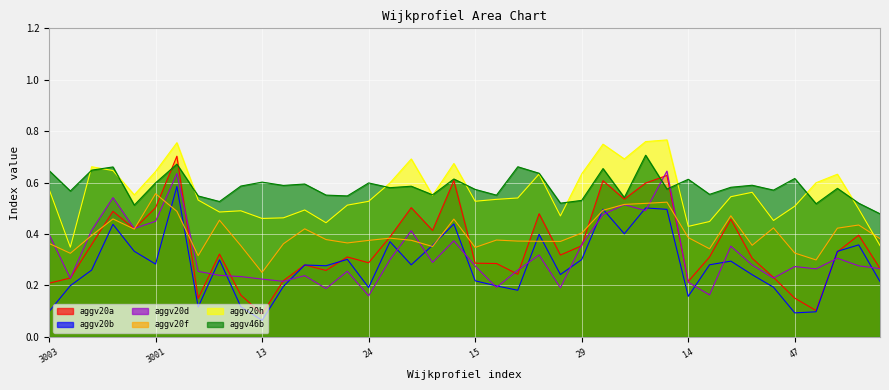

What is the difference between the highest and lowest values at 65?

0.3